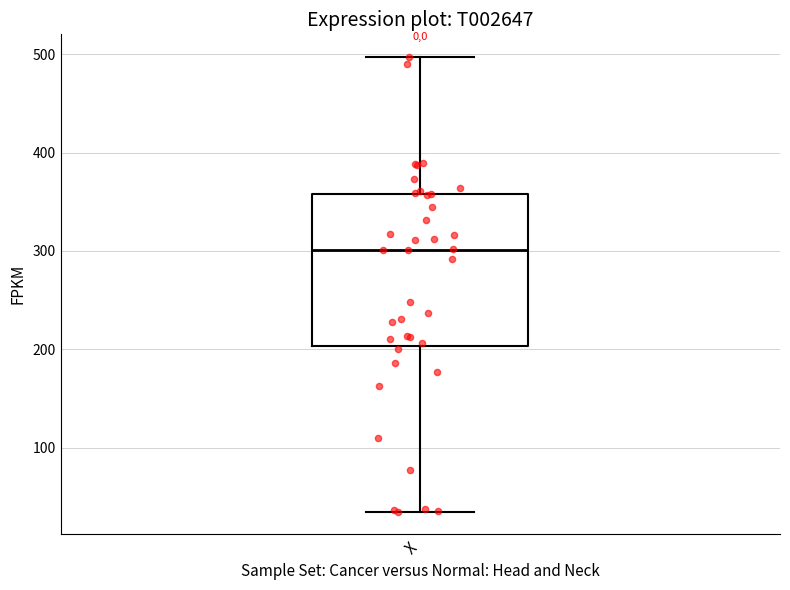

Read this box plot against the y-axis: the position of the median line, the range covered by the box, and the ends of both whiskers. The values are not printed on the chart, so give them approximately, as read against the axis.

median 300, box 200 to 360, whiskers 40 to 500